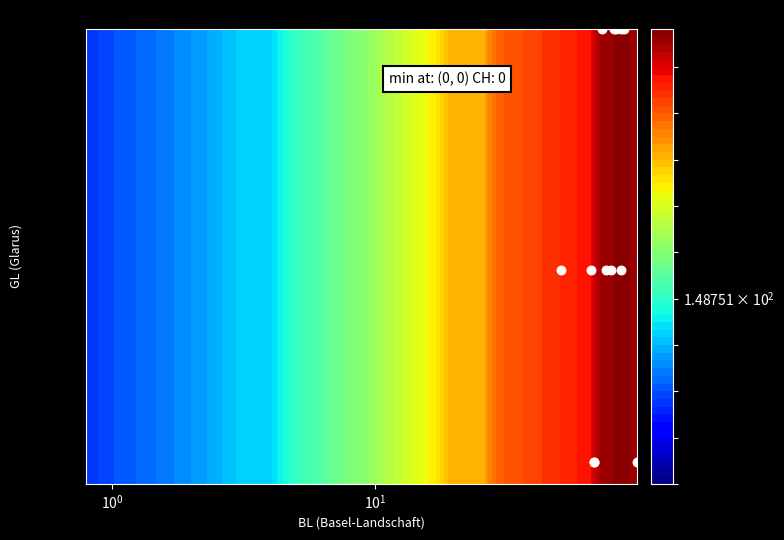

Reading right to left, list all the values displayed in this chart.

5	5	5	5	5	3	2	3	3	2	2	3	3	0	0	0	0	0	0	0	0	0	0	0	0	0	0	0	0	0	0	0	0	0	0	0	0	0	0	0